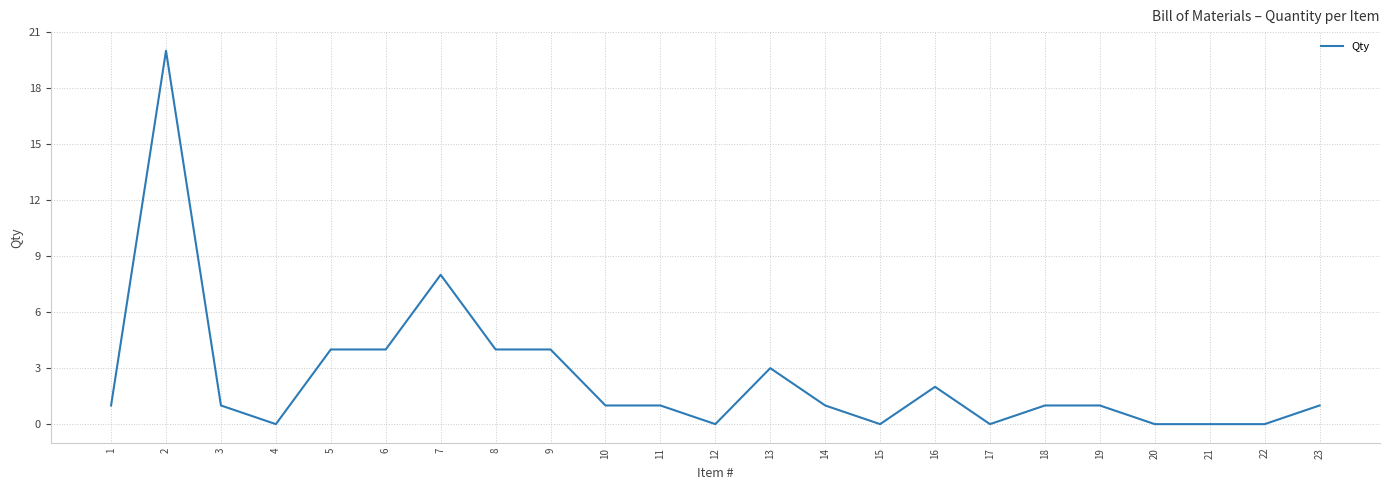

What is the change in value from 9 to 12?

-4